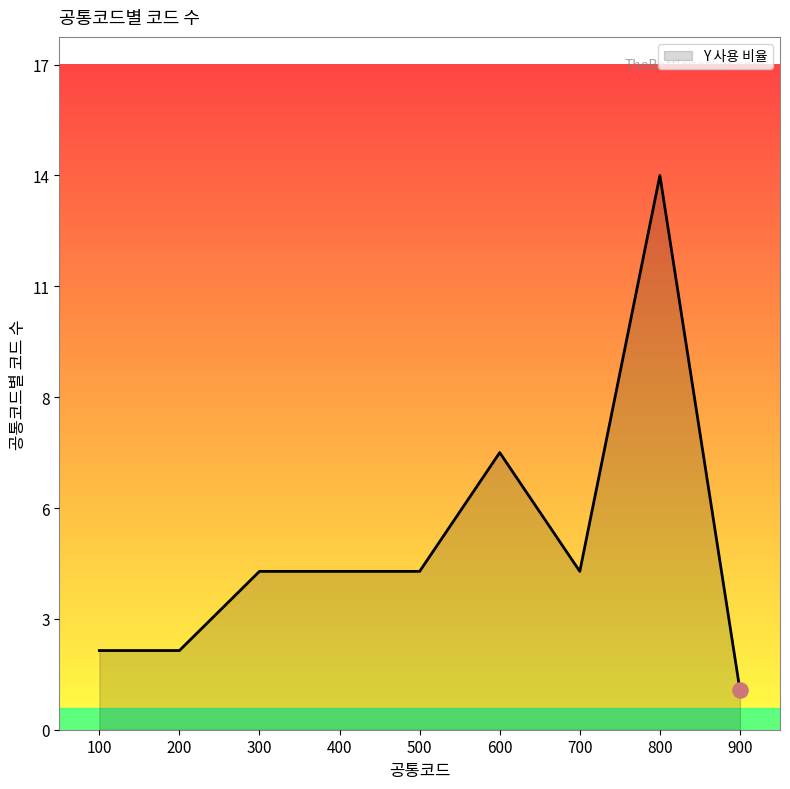

Approximately how many times larger is the value at 600 compared to 700?

1.8